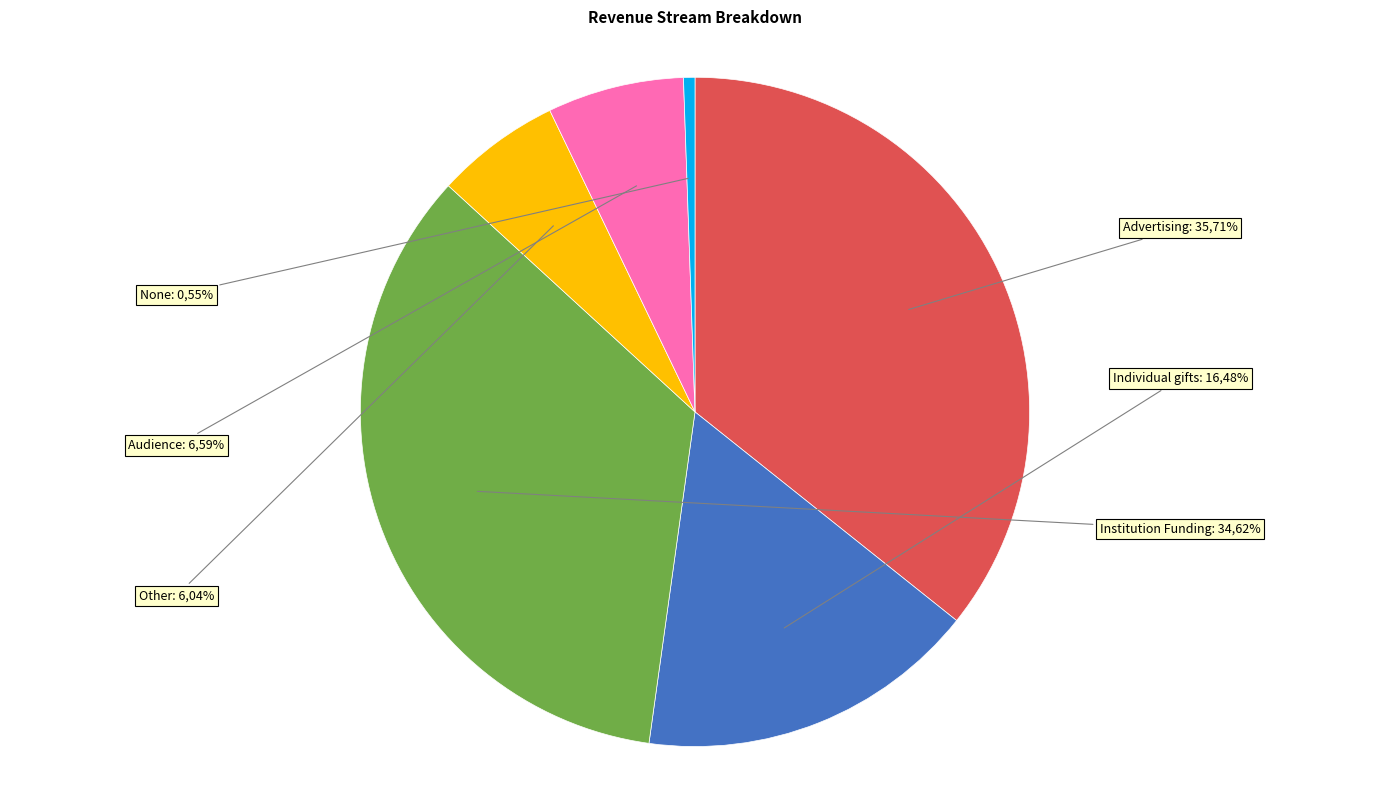

Does Individual gifts account for over 50% of the chart?

No